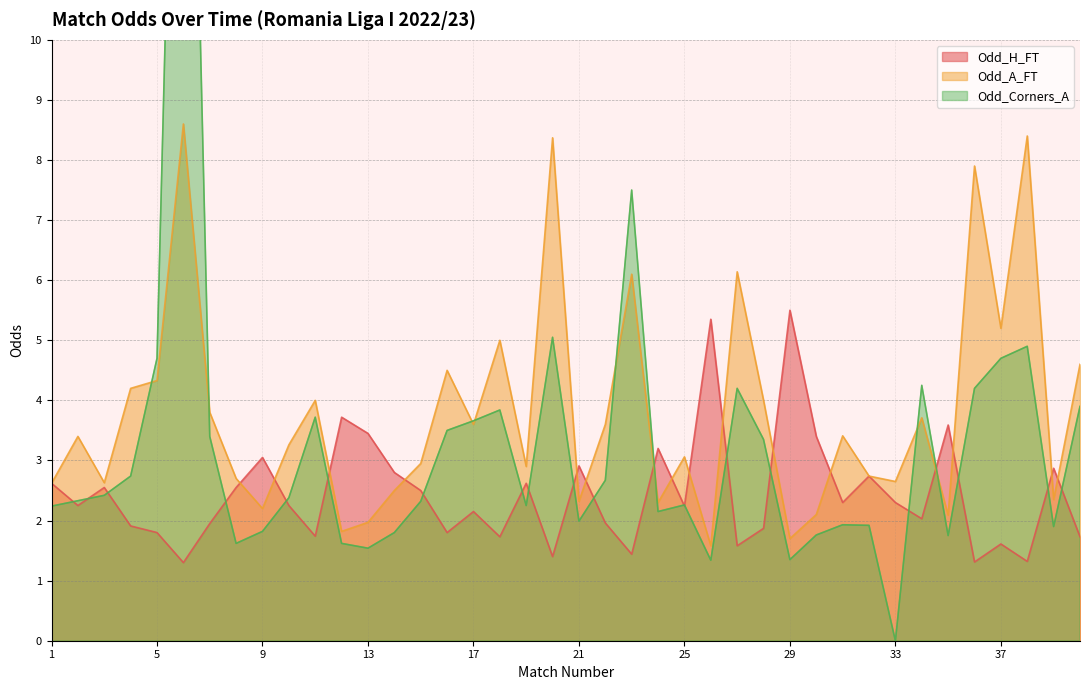

In Odd_Corners_A, how many points are lower than both neighbors (excluding endpoints)?

10